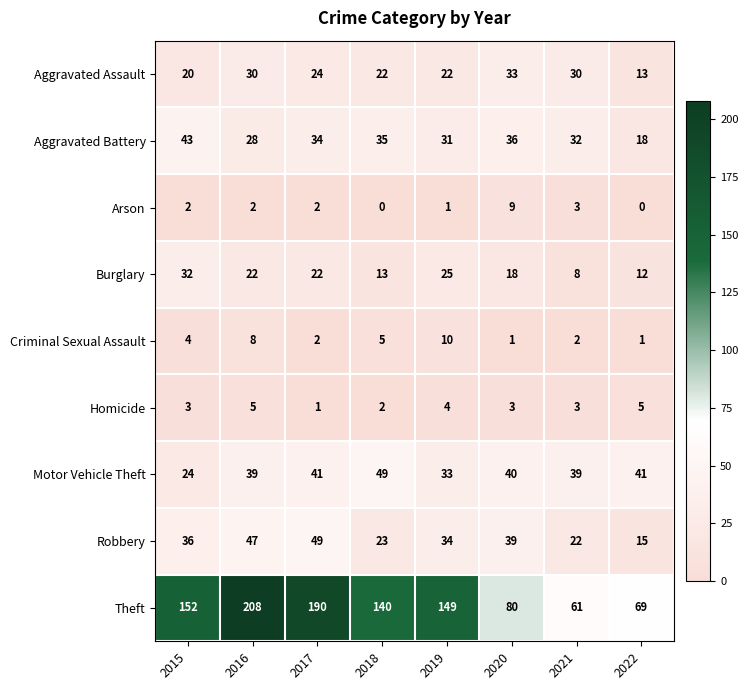

At which label is Criminal Sexual Assault closest to 5?

2018